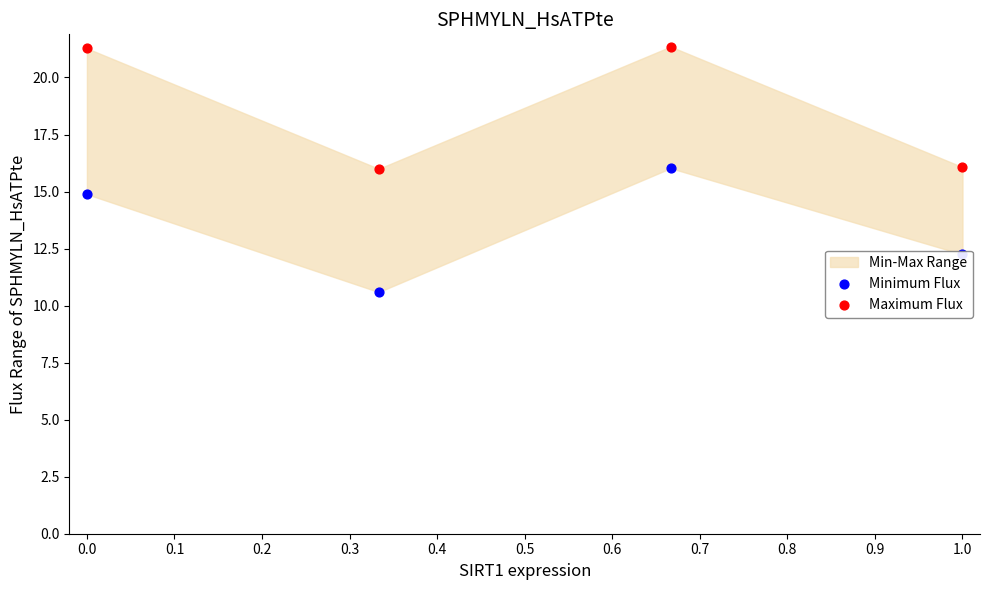

Is the value of Maximum Flux at 0.1 greater than the value of Minimum Flux at 0.3?

Yes